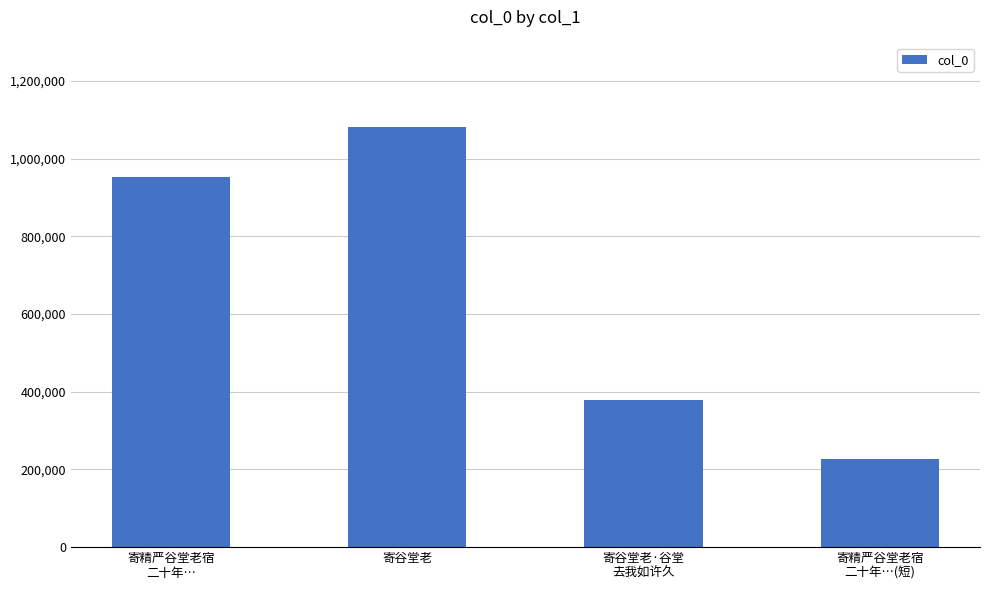

What is the difference between the values at 寄谷堂老 and 寄精严谷堂老宿
二十年…?

131092